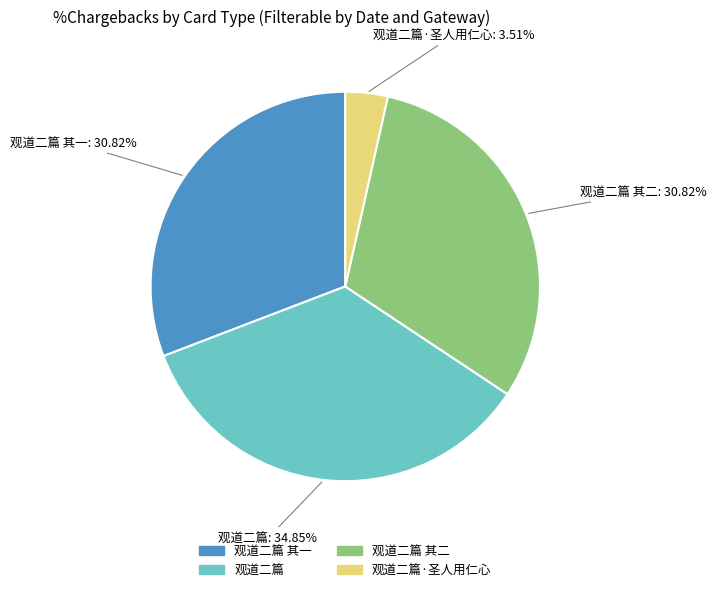

Is there a majority slice in this chart?

No